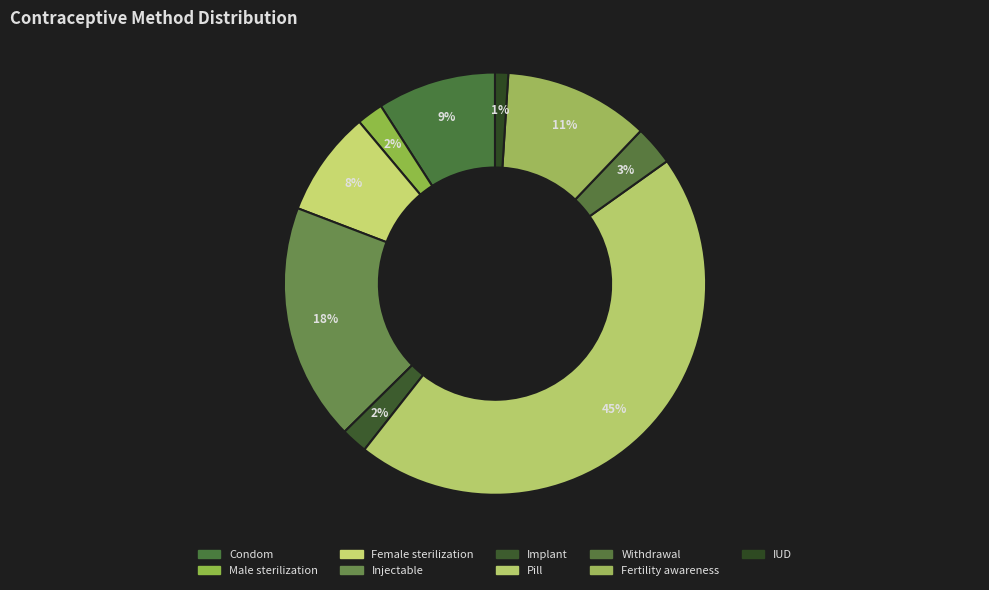

Does Pill represent more than half of the total?

No